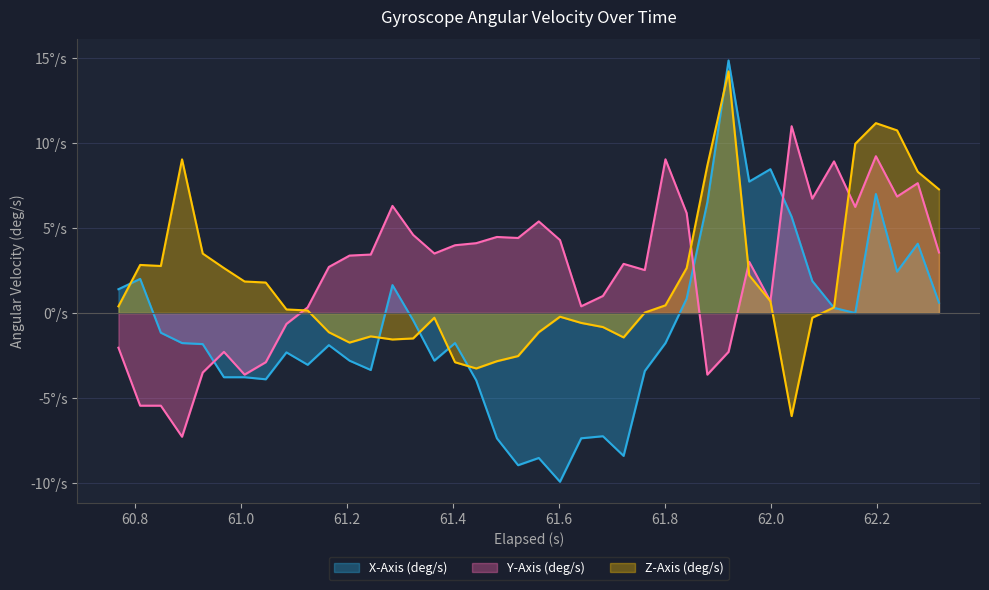

What is the minimum value shown in the chart?

-9.9